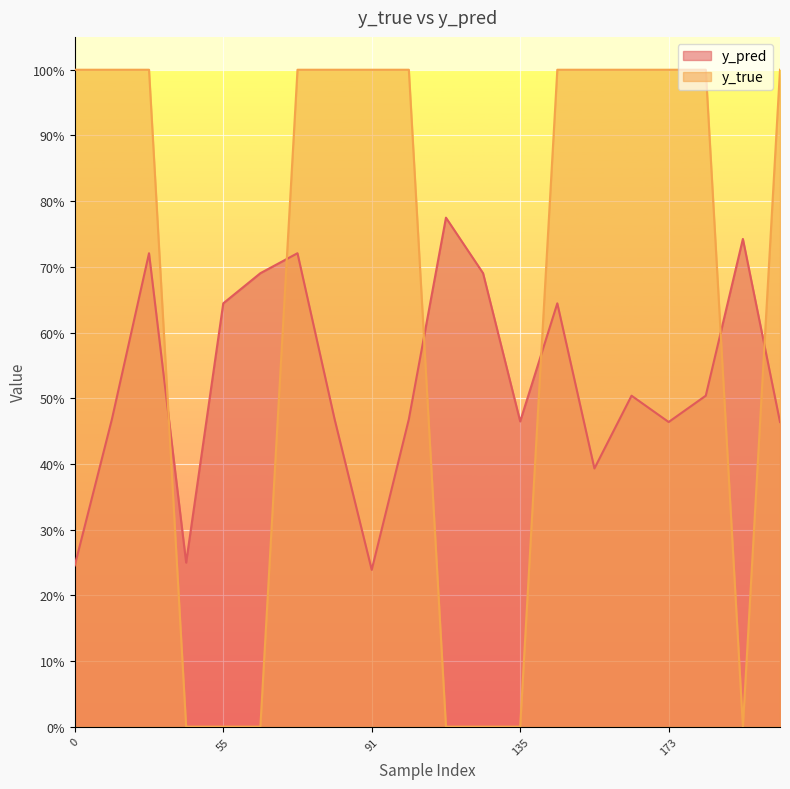

In y_true, how many points are lower than both neighbors (excluding endpoints)?

1